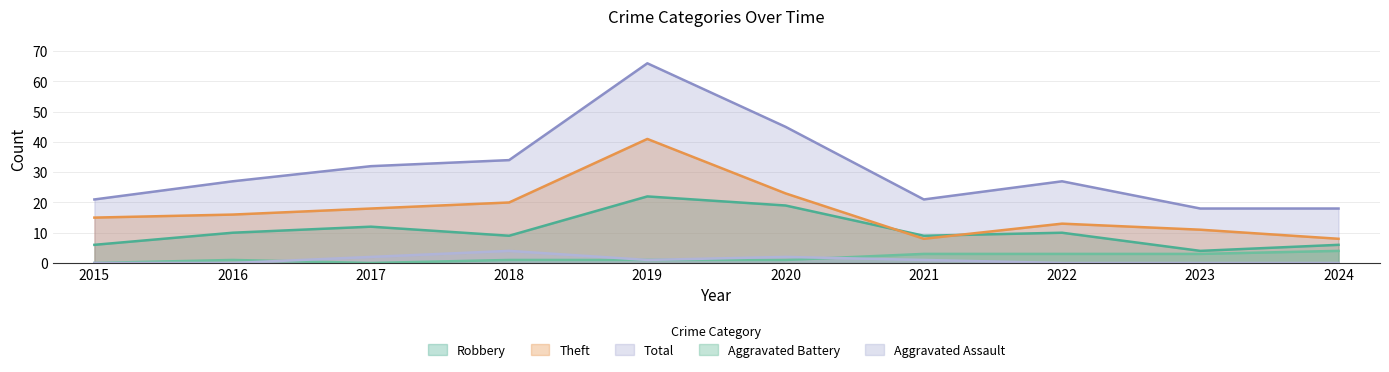

How many lines are shown in the chart?

5